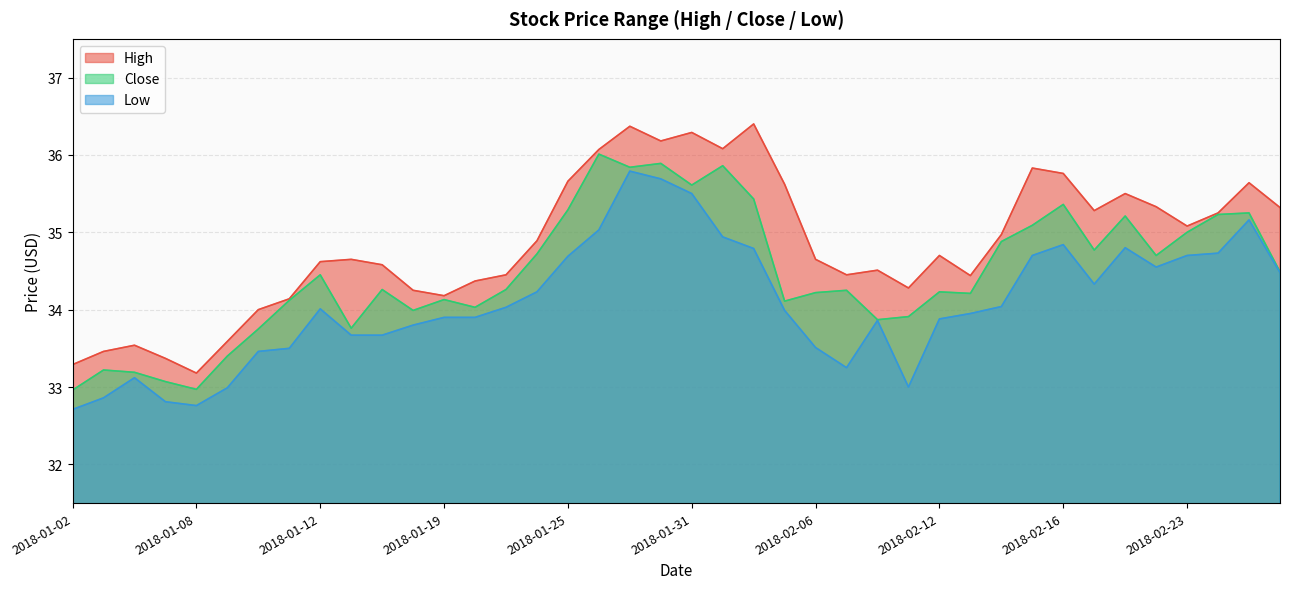

List the labels in order of Close value, smallest first.

2018-01-02, 2018-01-08, 2018-01-05, 2018-01-04, 2018-01-03, 2018-01-09, 2018-01-10, 2018-01-16, 2018-02-08, 2018-02-09, 2018-01-18, 2018-01-22, 2018-02-05, 2018-01-11, 2018-01-19, 2018-02-13, 2018-02-06, 2018-02-12, 2018-02-07, 2018-01-17, 2018-01-23, 2018-01-12, 2018-02-28, 2018-02-22, 2018-01-24, 2018-02-20, 2018-02-14, 2018-02-23, 2018-02-15, 2018-02-21, 2018-02-26, 2018-02-27, 2018-01-25, 2018-02-16, 2018-02-02, 2018-01-31, 2018-01-29, 2018-02-01, 2018-01-30, 2018-01-26